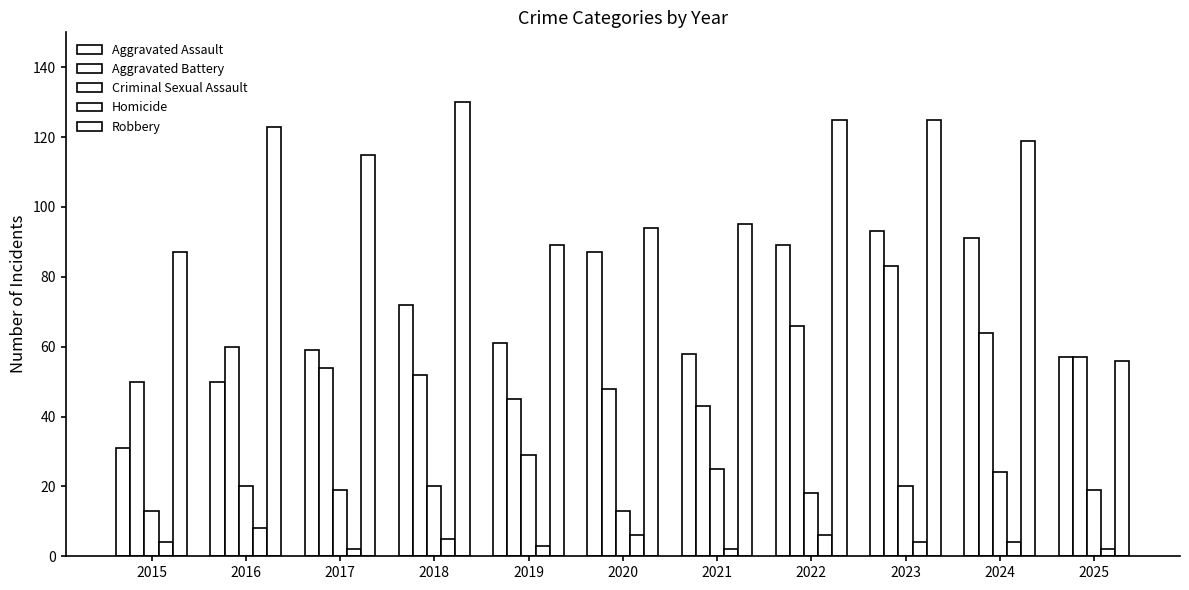

How many distinct data groups are displayed?

5